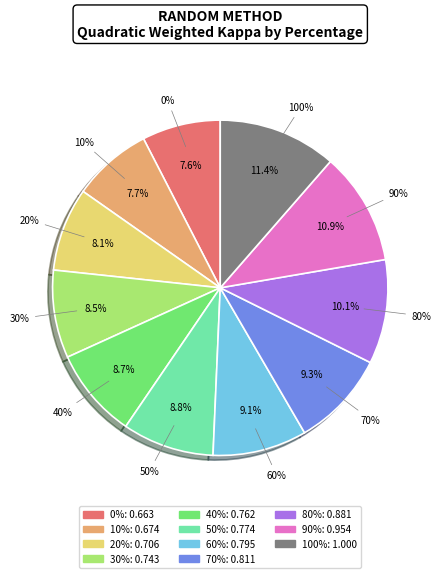

Count the number of slices in the pie.

11